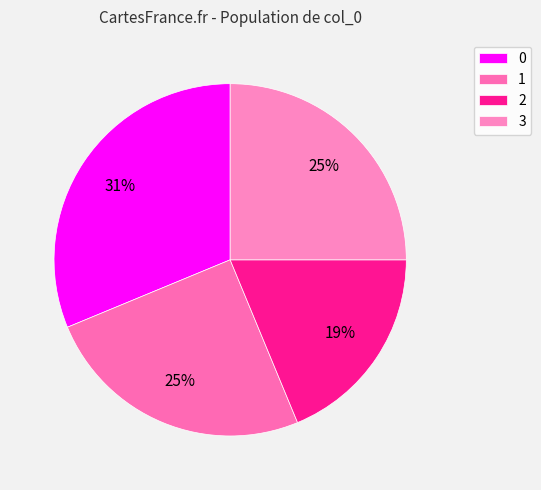

Count the number of slices in the pie.

4